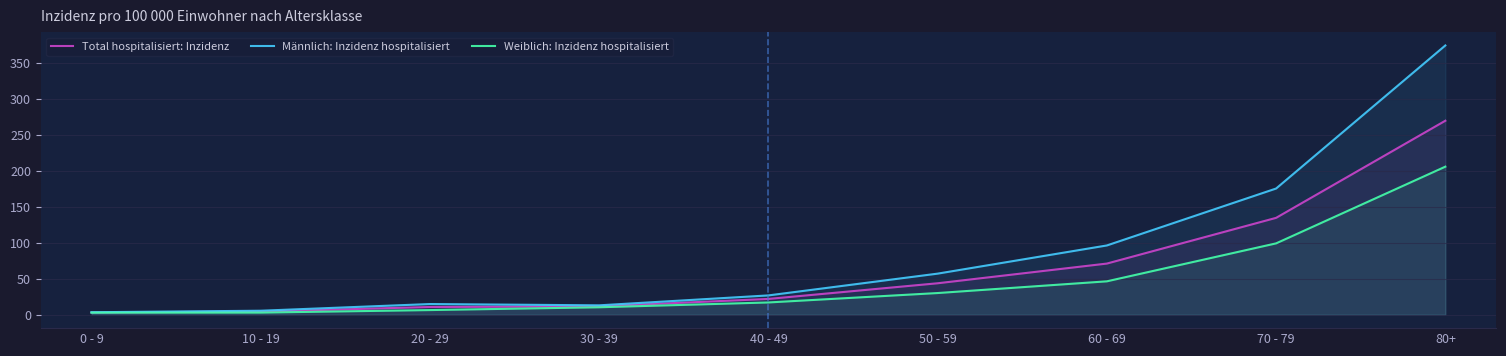

What is the highest value of the Männlich: Inzidenz hospitalisiert series?

374.5